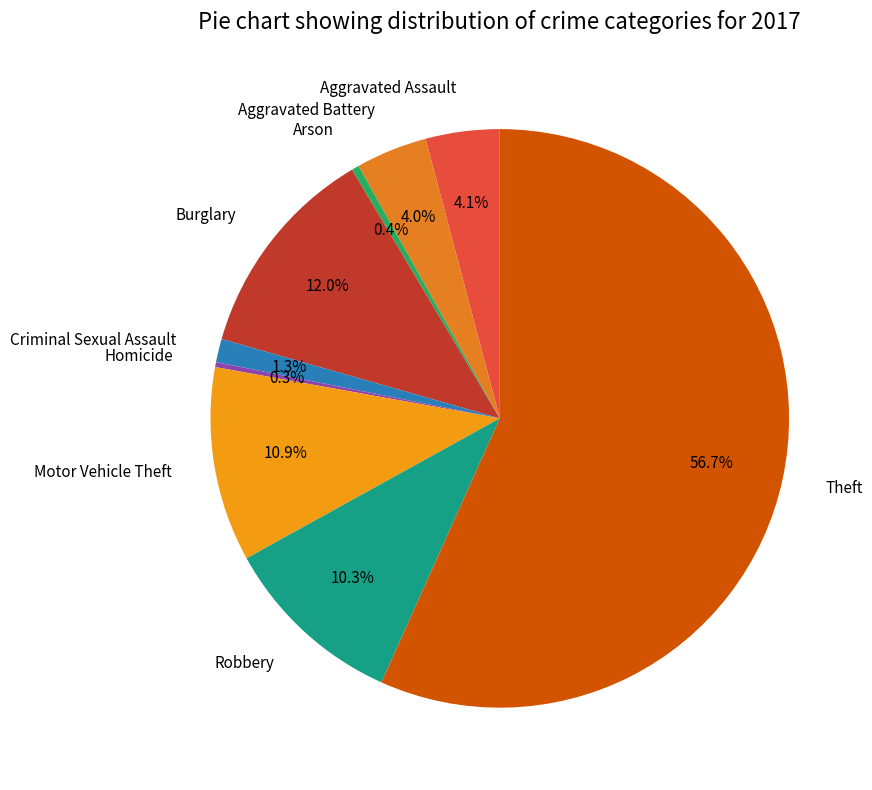

To the nearest percent, what is the average slice percentage?

11%